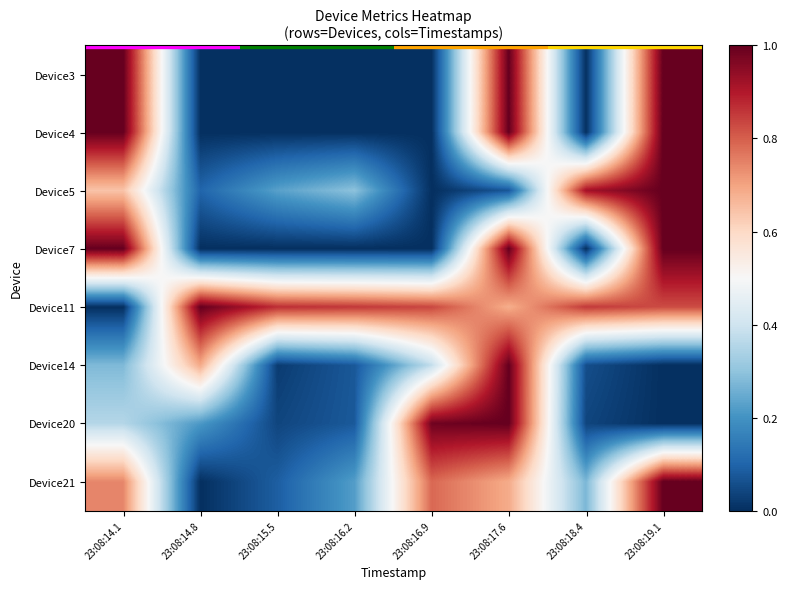

Count the number of categories in the chart.

8